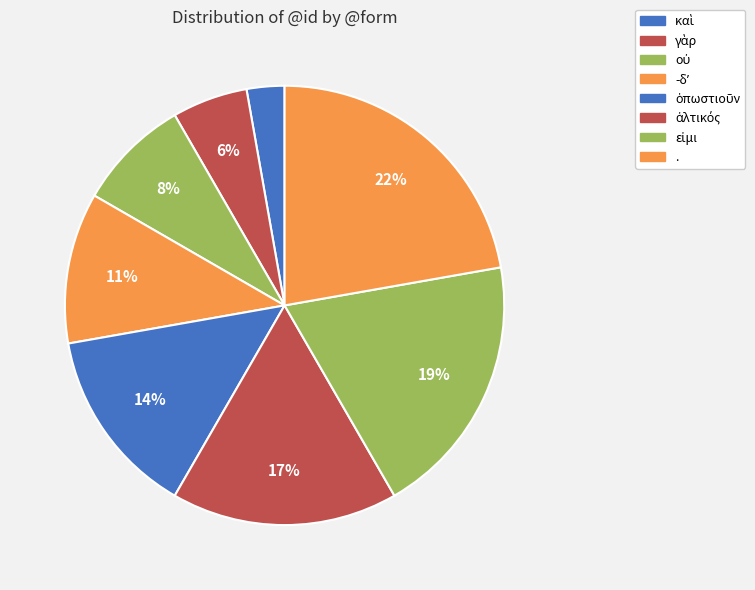

Rank the categories by value from highest to lowest.

., εἰμι, ἁλτικός, ὁπωστιοῦν, -δʼ, οὐ, γὰρ, καὶ